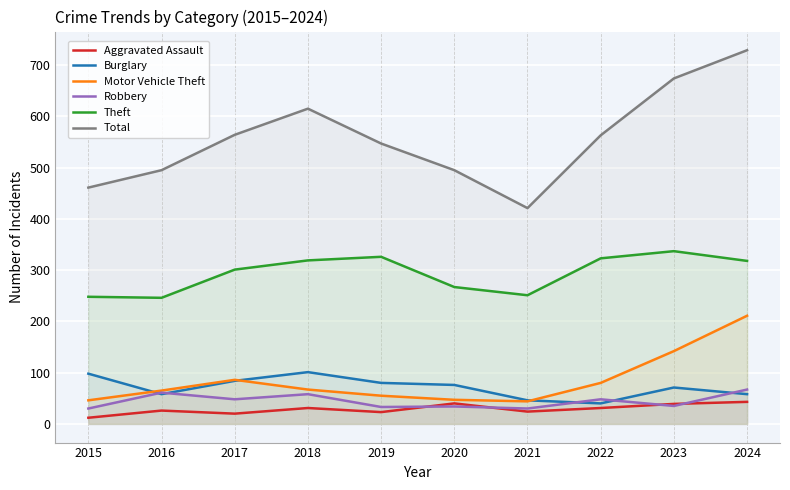

What is the difference between the Theft values at 2021 and 2015?

3